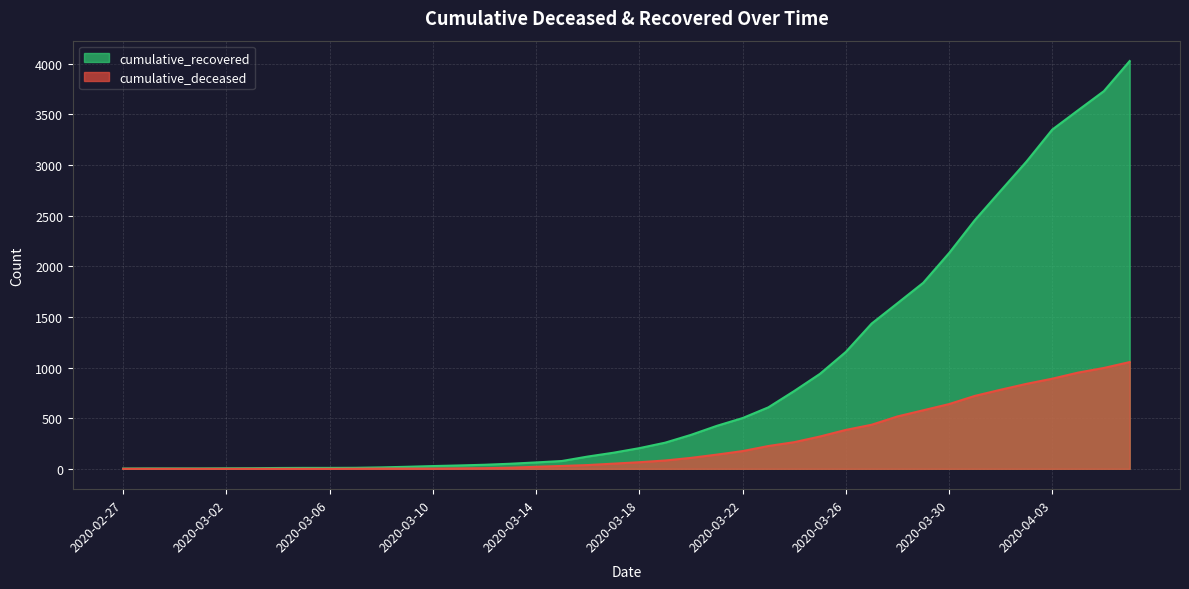

The cumulative_deceased series shows 2 at 2020-03-10. True or false?

True